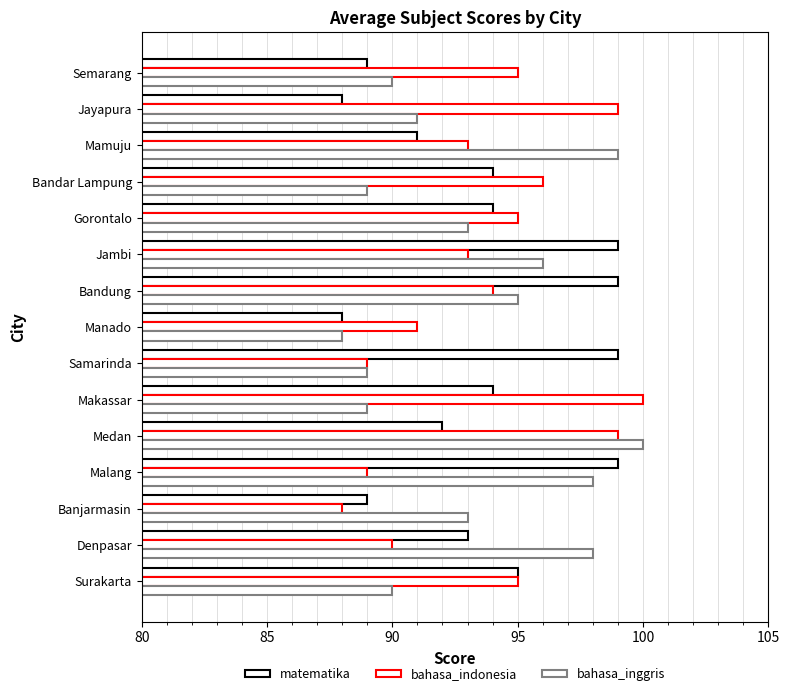

How many data points in bahasa_indonesia are less than 94?

7